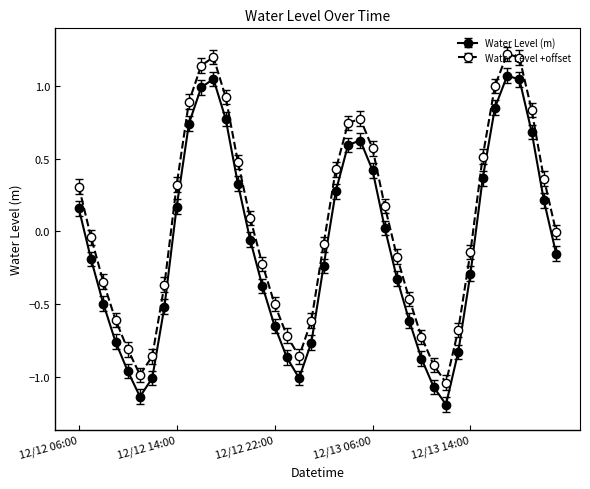

True or false: Water Level +offset has more than 1 interior local peaks.

True